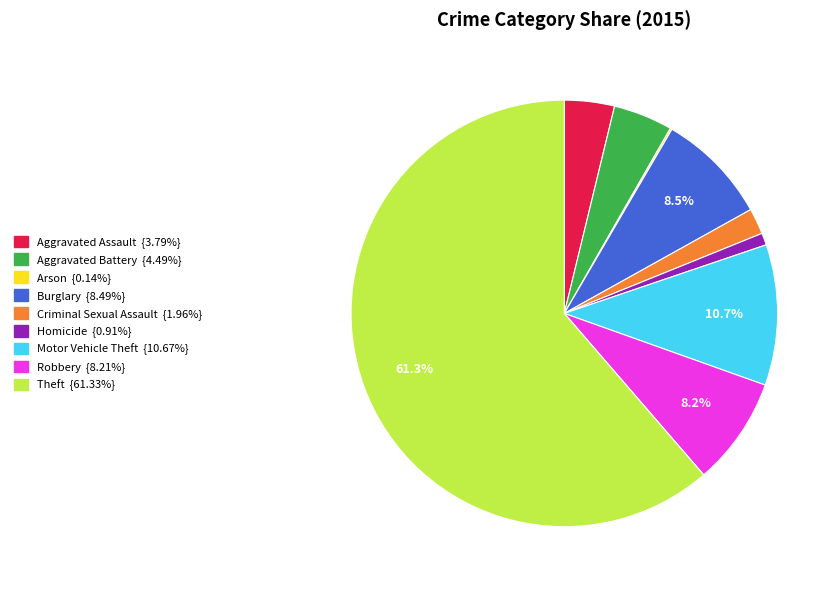

Which has a higher value, Burglary or Aggravated Battery?

Burglary